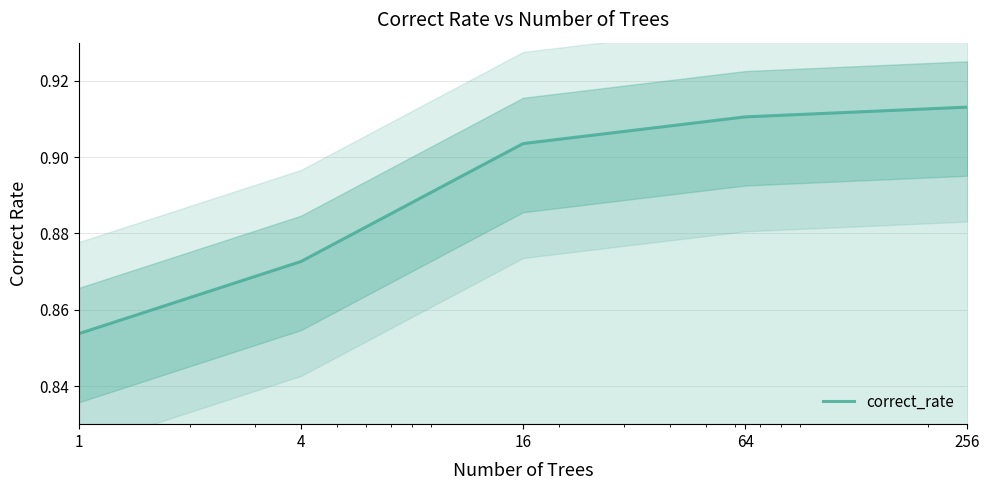

What is the sum of all values?

4.5